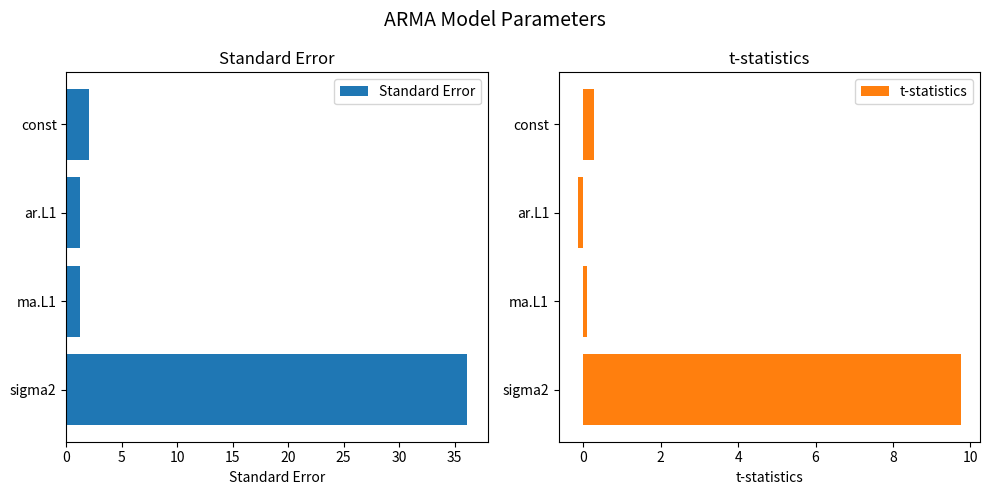

Reading left to right, transcribe all the data shown in this chart.

Standard Error: 2.0	1.2	1.2	36.2
t-statistics: 0.3	-0.1	0.1	9.8